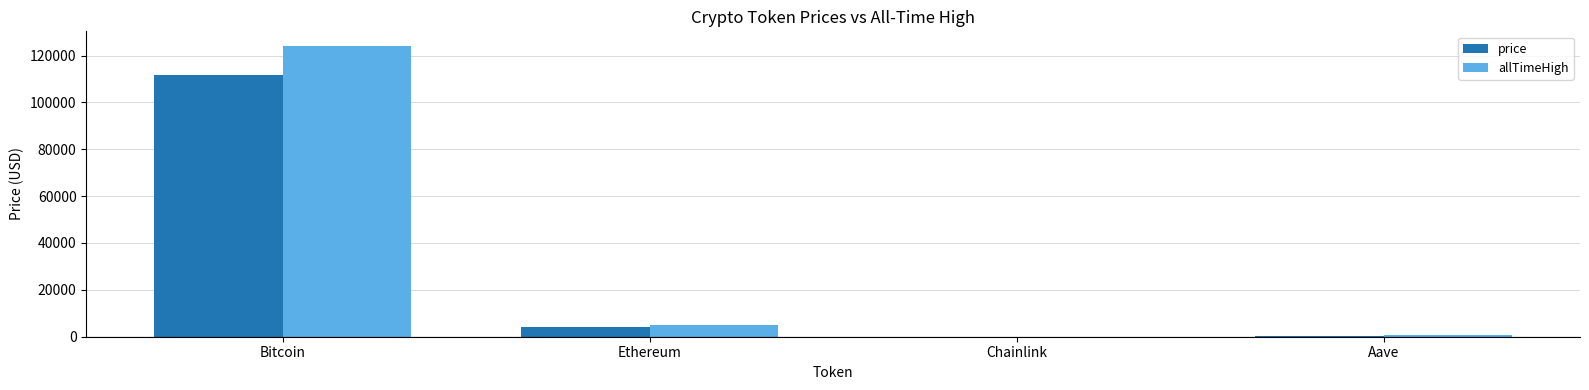

The price series shows 153237.0 at Bitcoin. True or false?

False